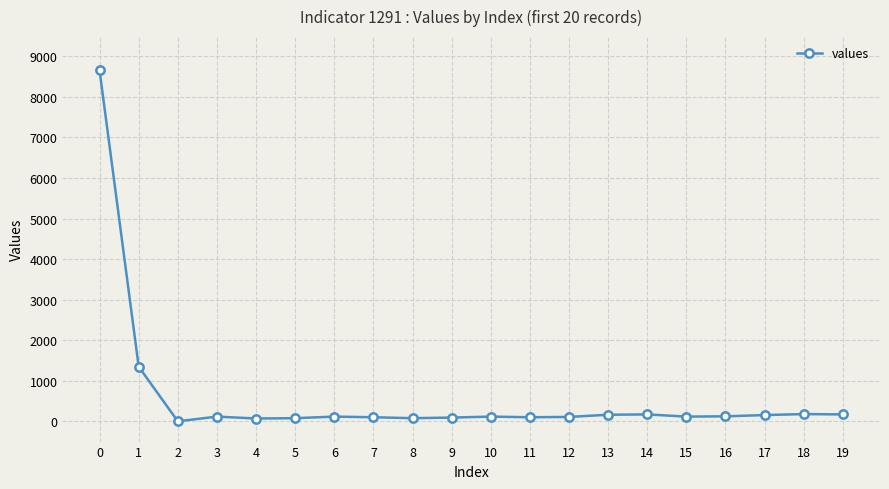

True or false: there are more than 1 points higher than both neighbors.

True